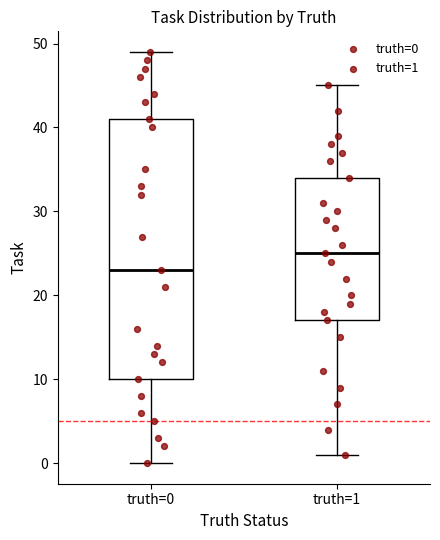

Reading left to right, transcribe this box plot: for each box, give where its median line is, the range the box spans, and where its two whiskers end, as read against the y-axis. The values are not printed on the chart, so give them approximately, as read against the axis.

truth=0: median 23, box 10 to 41, whiskers 0 to 49
truth=1: median 25, box 17 to 34, whiskers 1 to 45